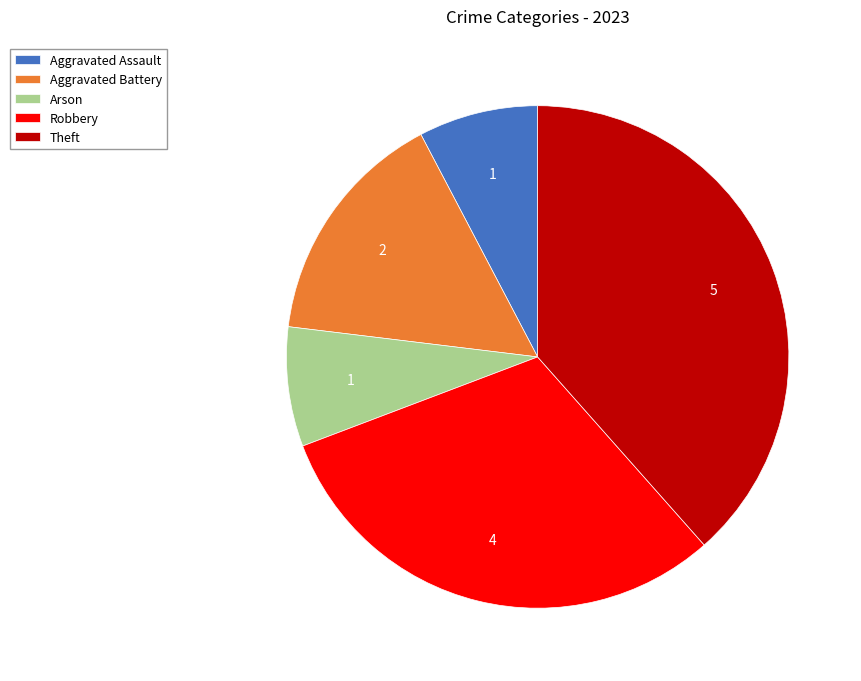

Is the sum of Aggravated Battery and Aggravated Assault greater than half?

No